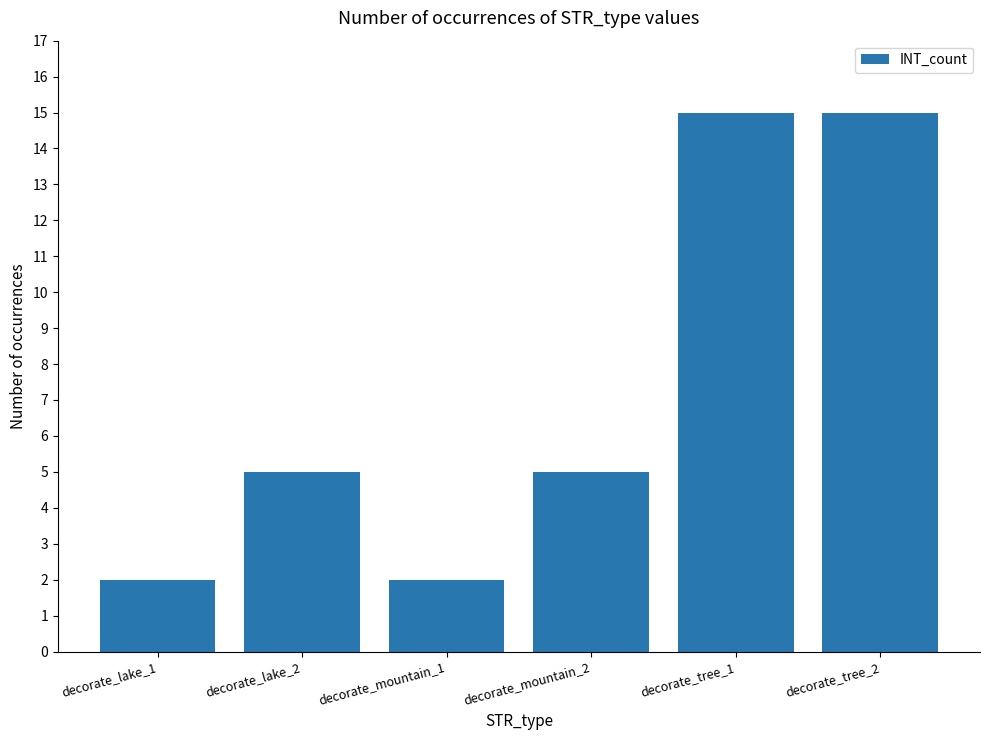

What is the difference between the maximum and minimum values?

13